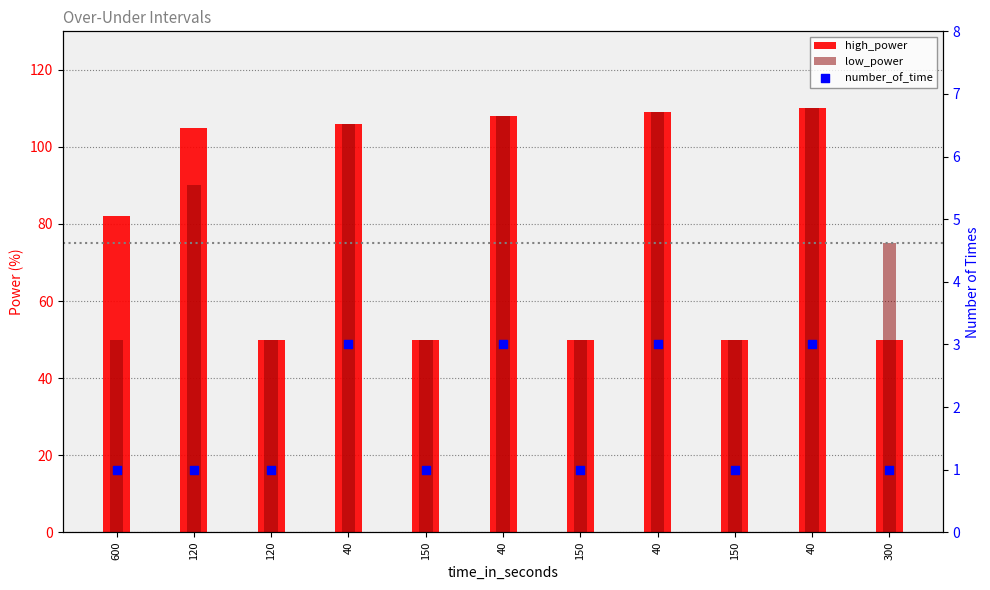

What is the total value across all series at 300?

126